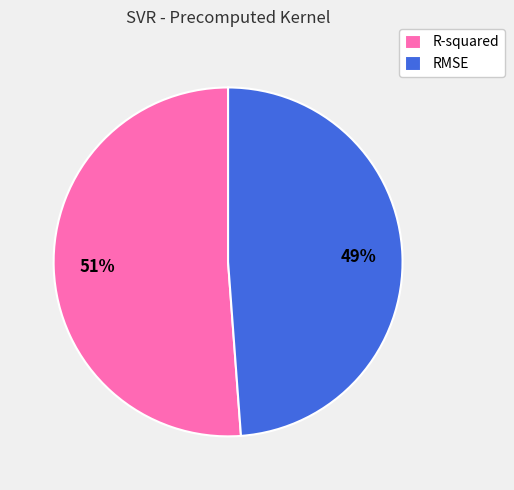

Is it true that R-squared is 63% of the pie?

False